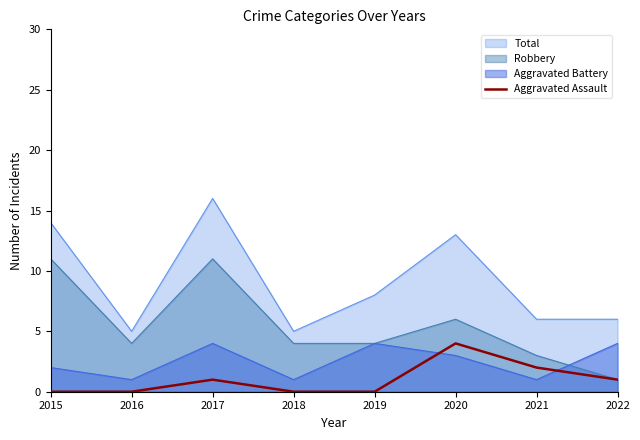

Count the number of data series in this chart.

4